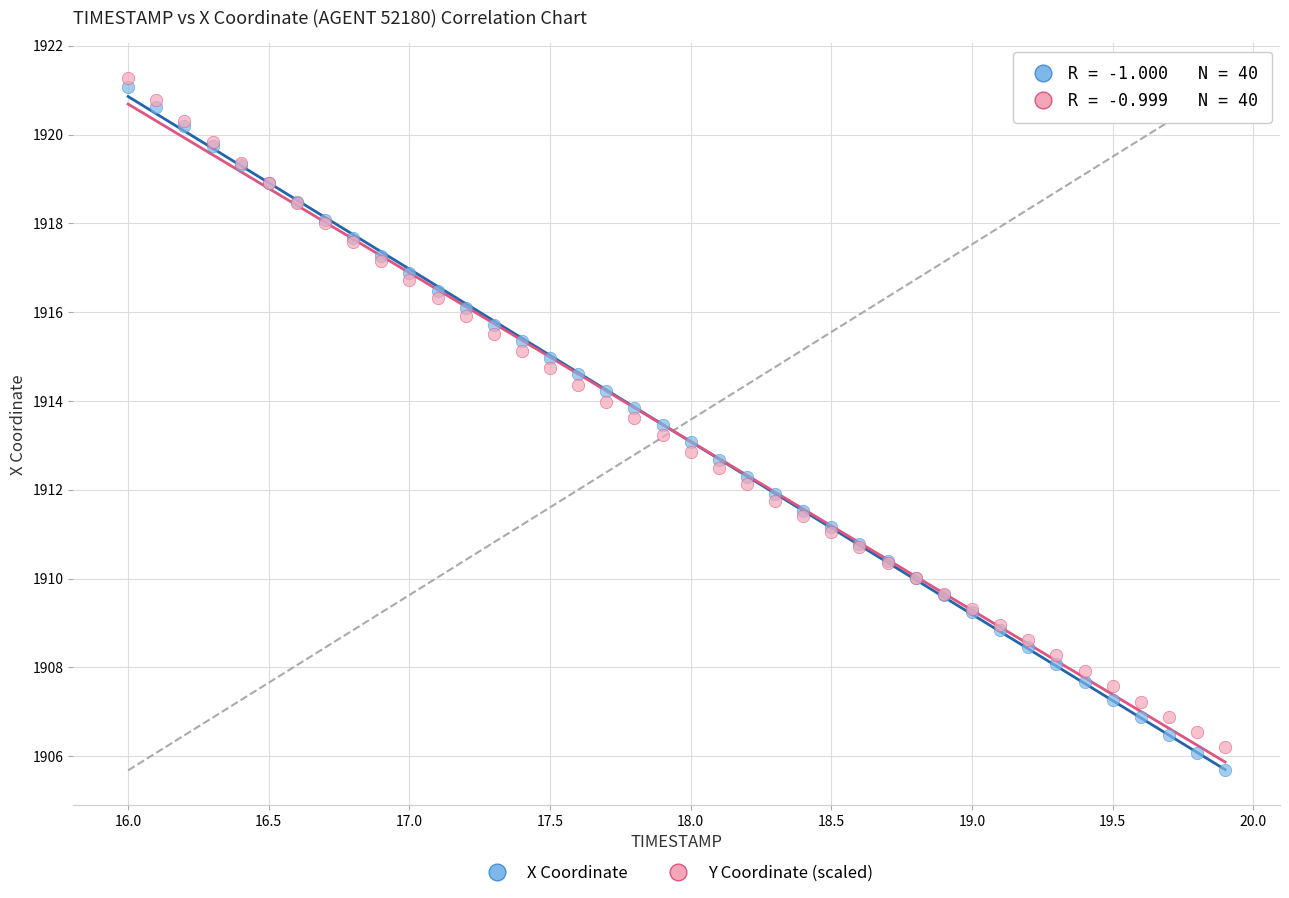

Which series contains the highest Y value?

Y Coordinate (scaled)